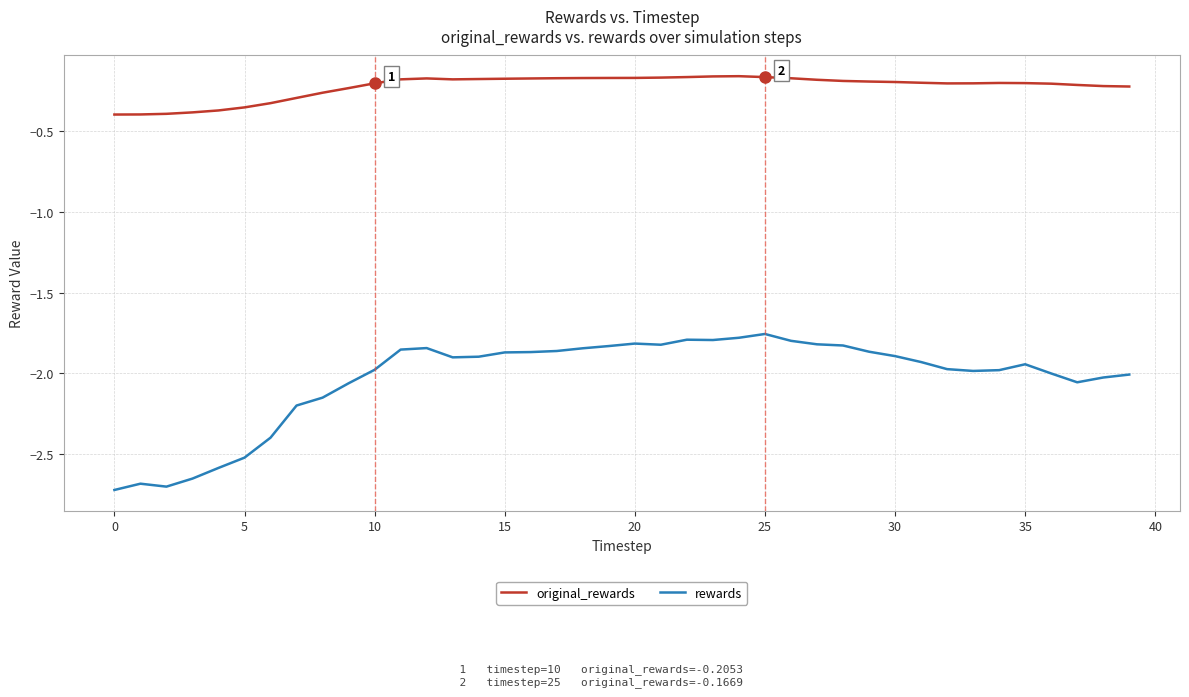

True or false: rewards and original_rewards cross at least once.

False